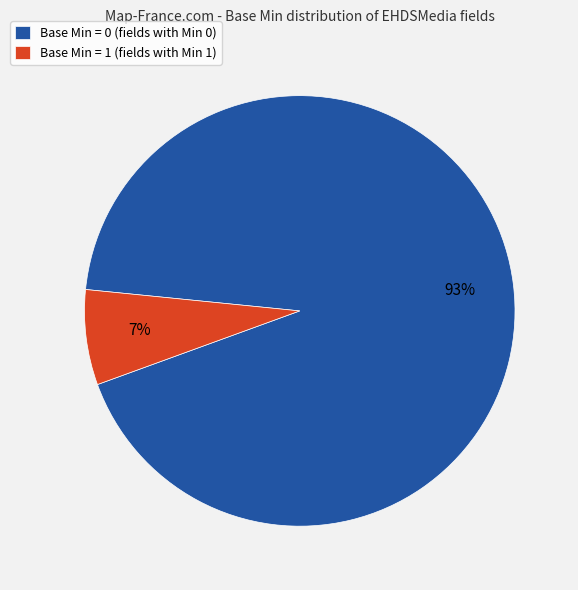

How many segments does this pie chart have?

2